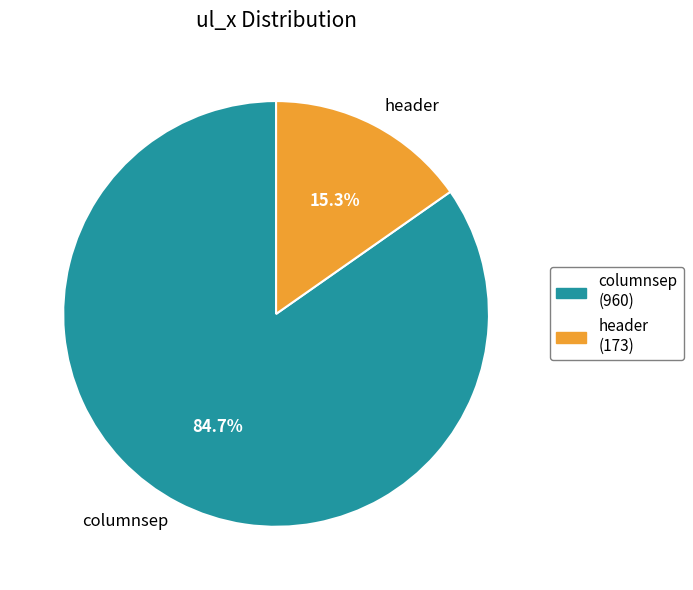

What percentage do columnsep and header together represent?

100.0%